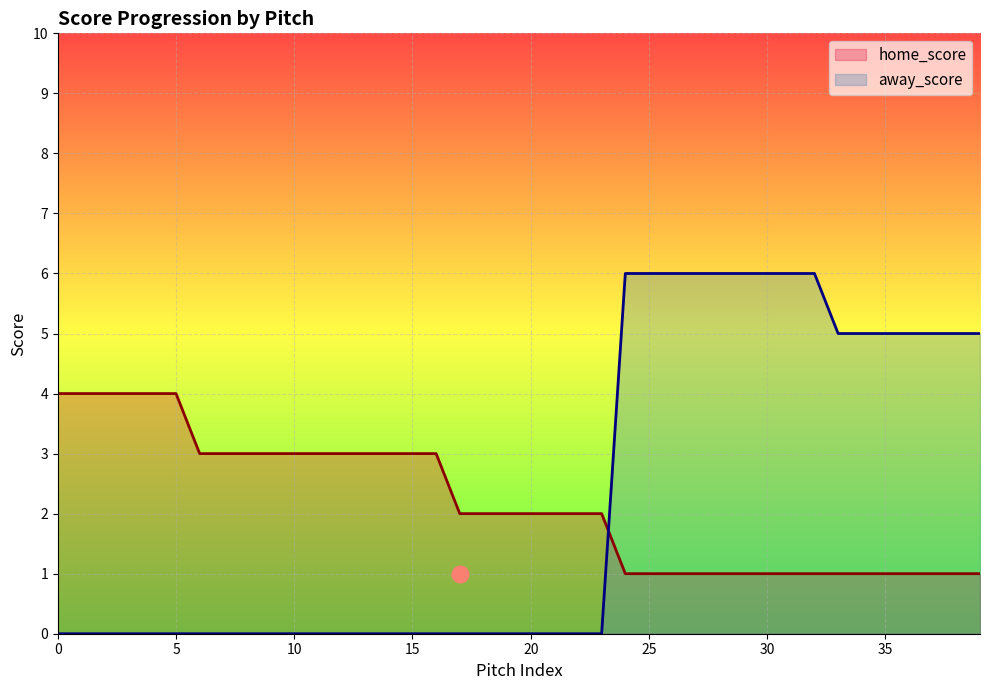

How many values in the away_score series exceed 0?

16